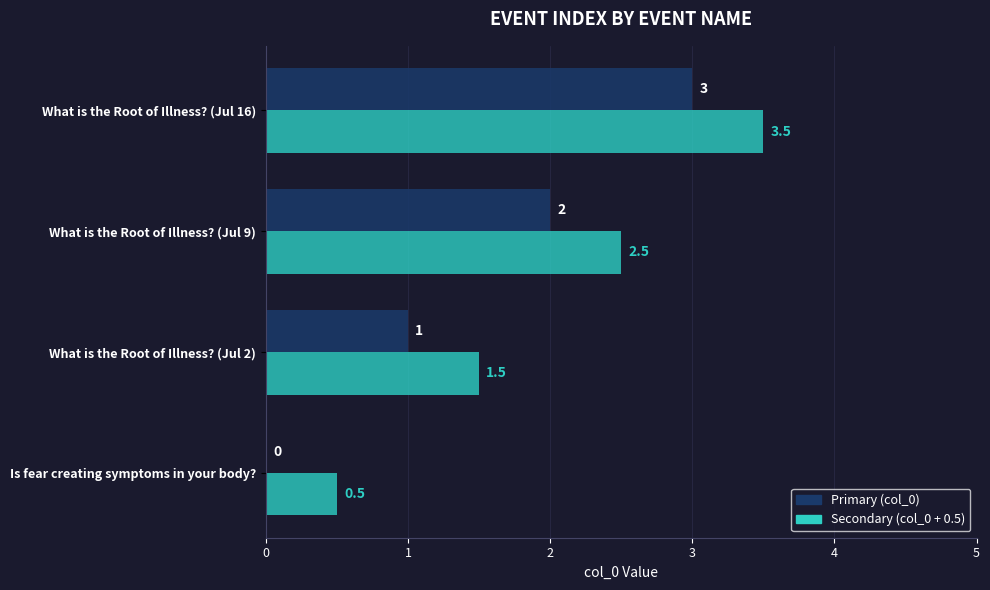

What is the sum of all Secondary (col_0 + 0.5) values?

8.0